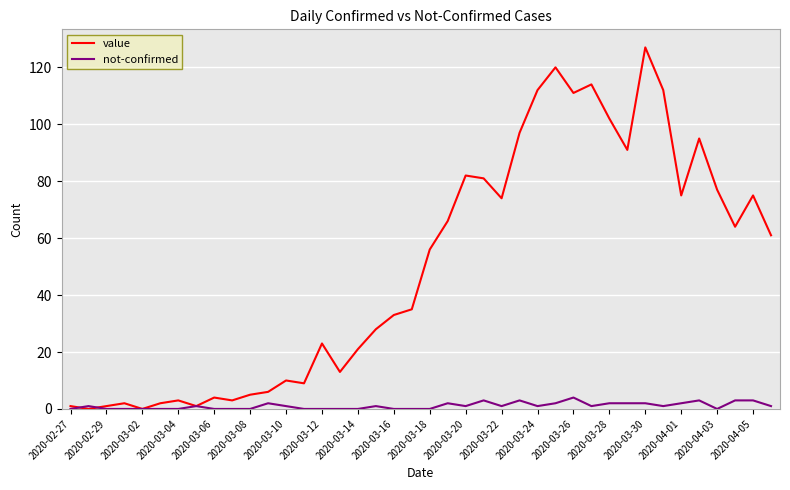

Which series has the largest total across all categories?

value